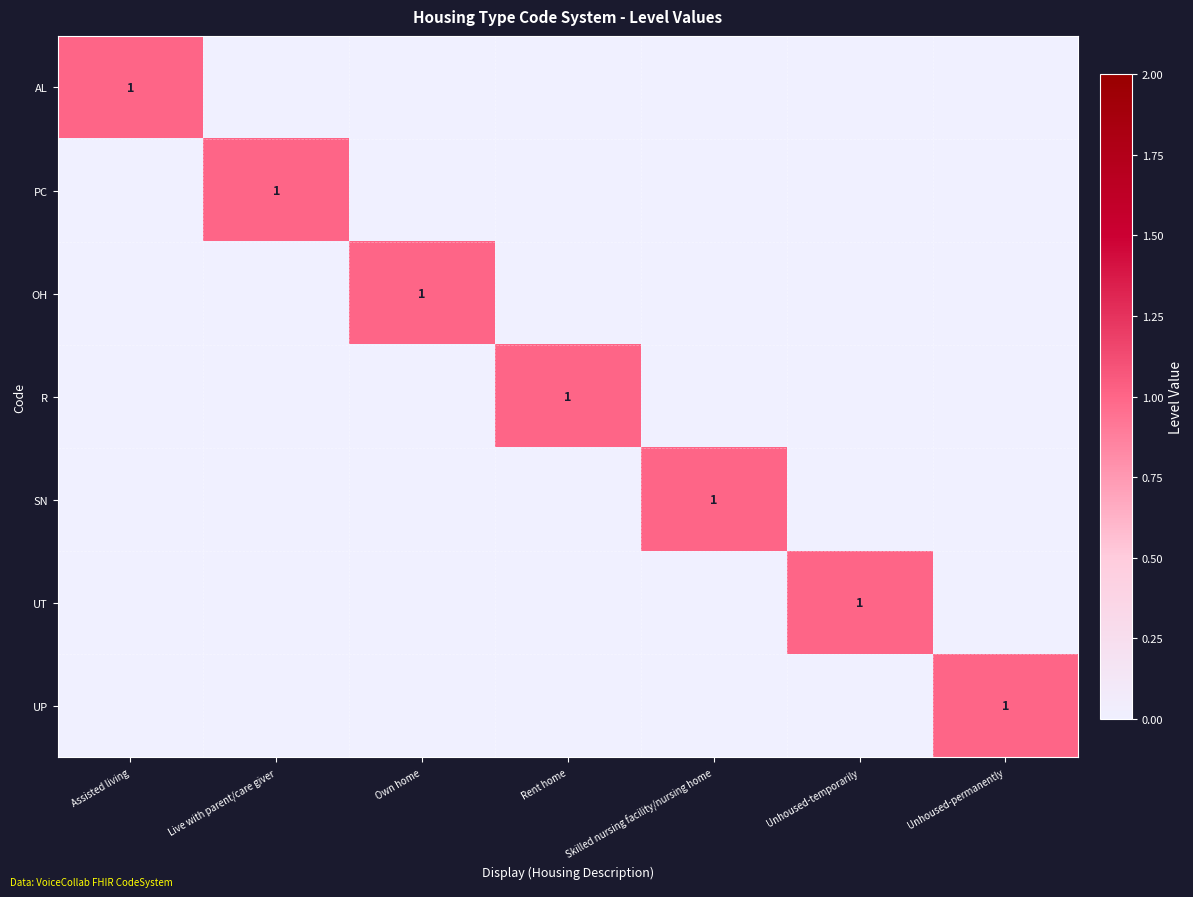

How many data points does each series have?

7